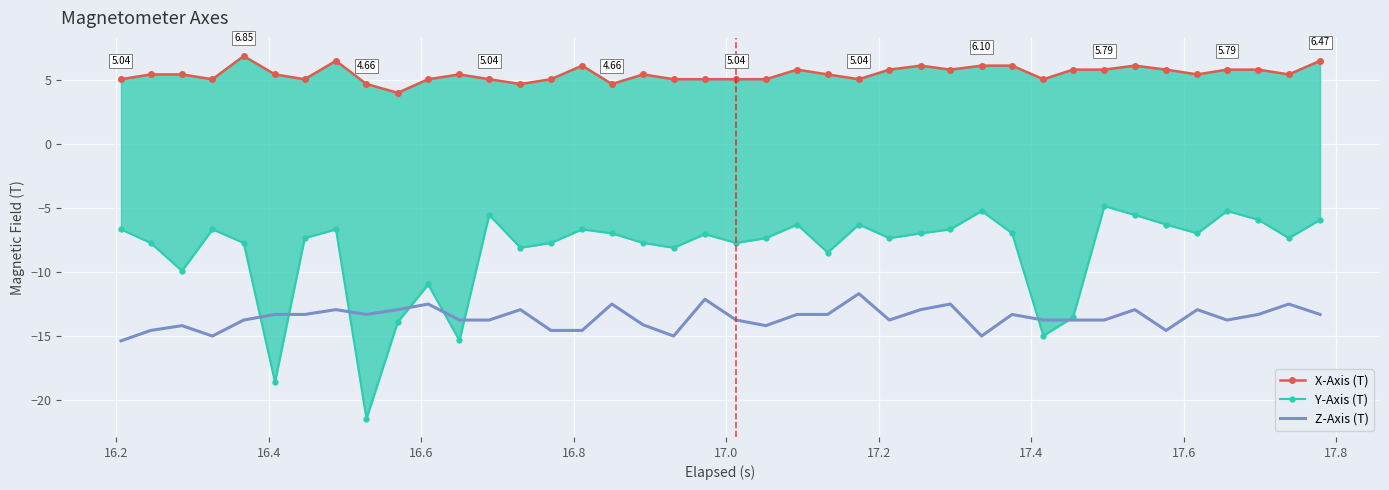

True or false: Y-Axis (T) and X-Axis (T) intersect in this chart.

False